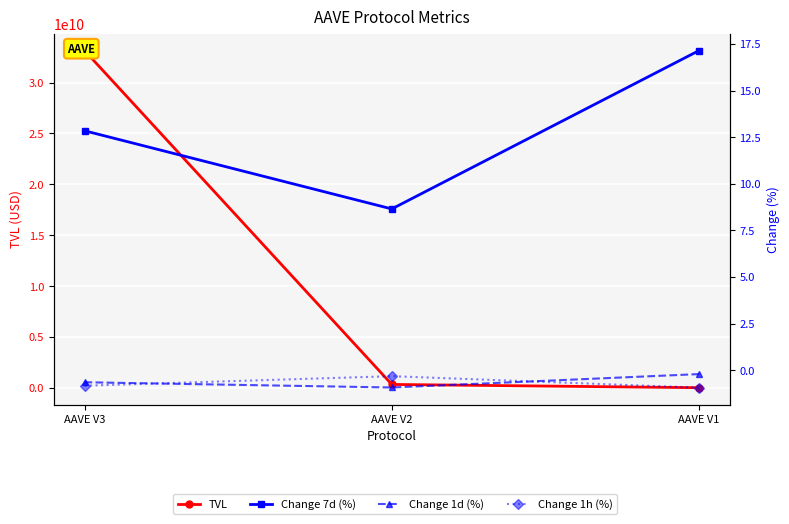

What are all the series names shown in the legend?

TVL, Change 7d (%), Change 1d (%), Change 1h (%)